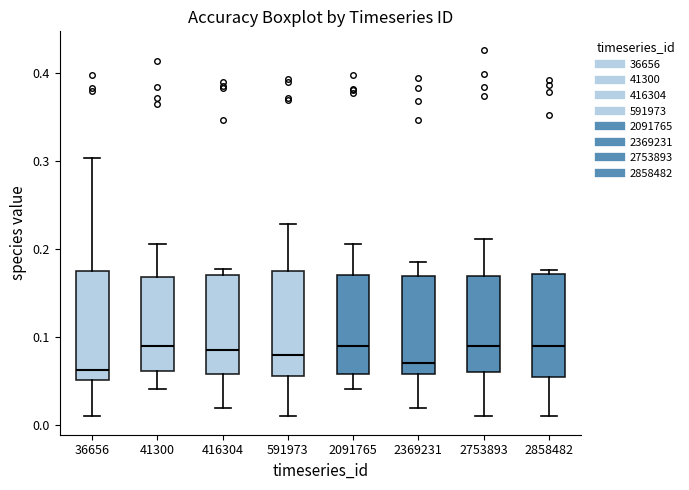

Where does the median line of the box at x = 2858482 sit on the y-axis? The values are not printed on the chart, so give them approximately, as read against the axis.

0.09